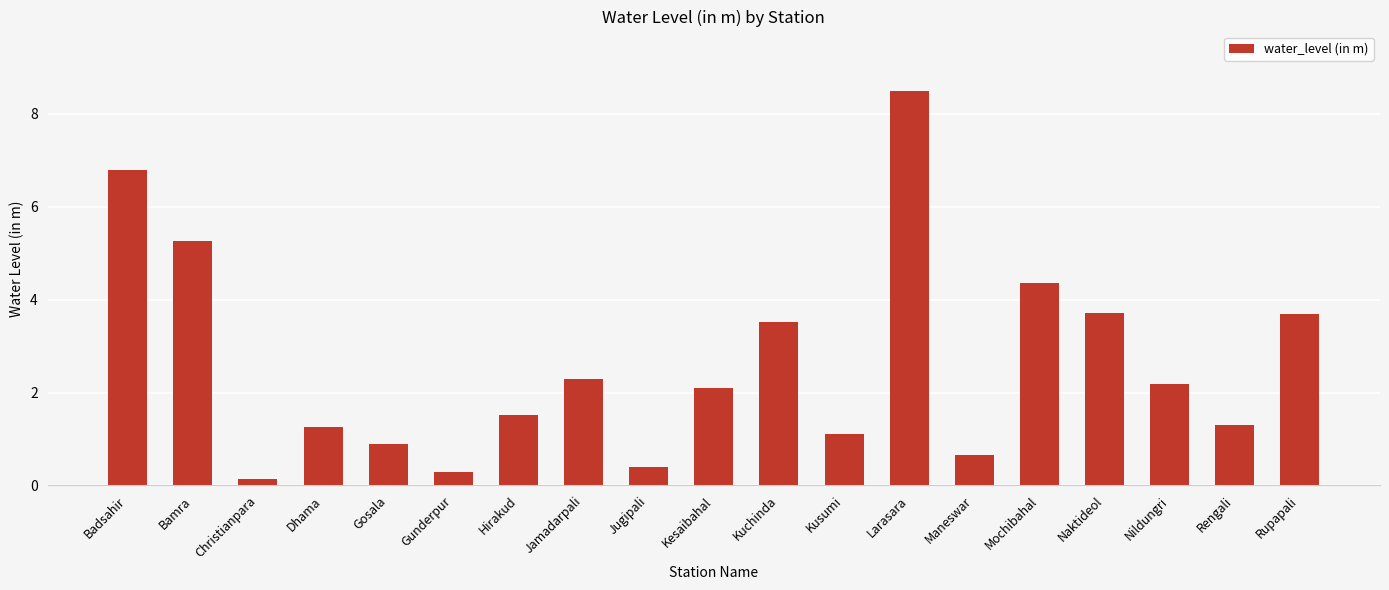

Where does the data first go above 2?

Badsahir